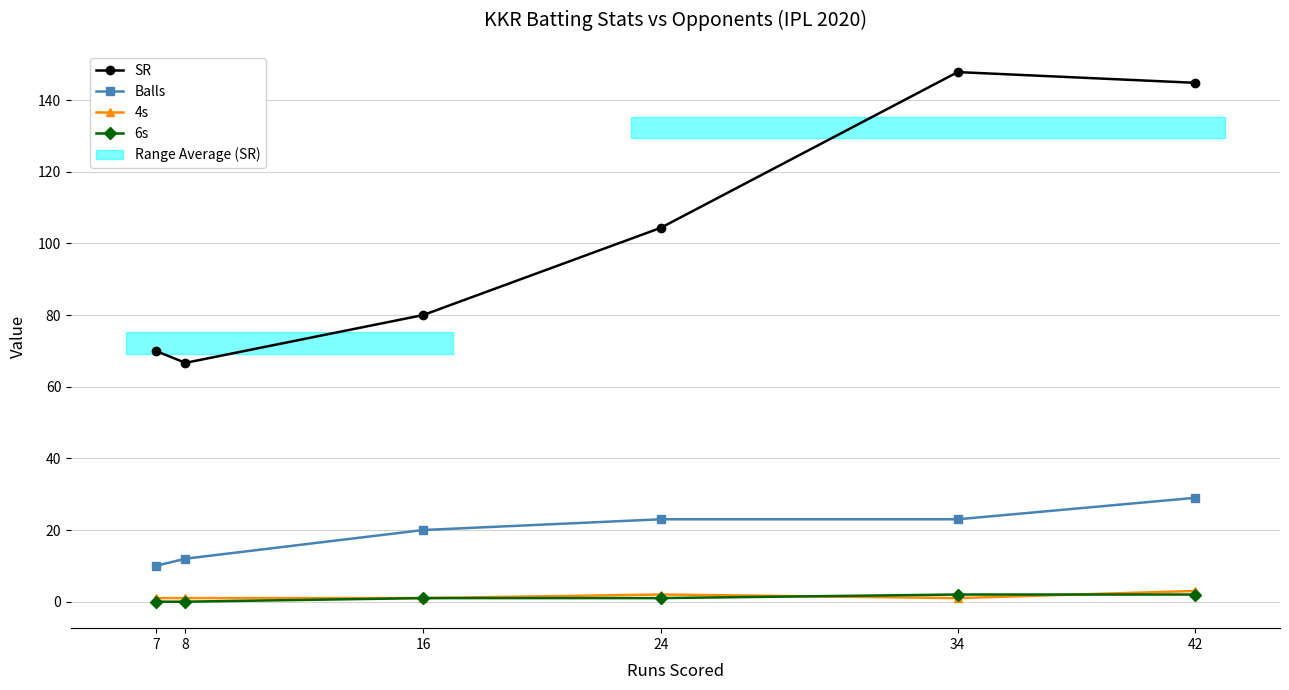

Which has a higher value, 34 or 42?

34